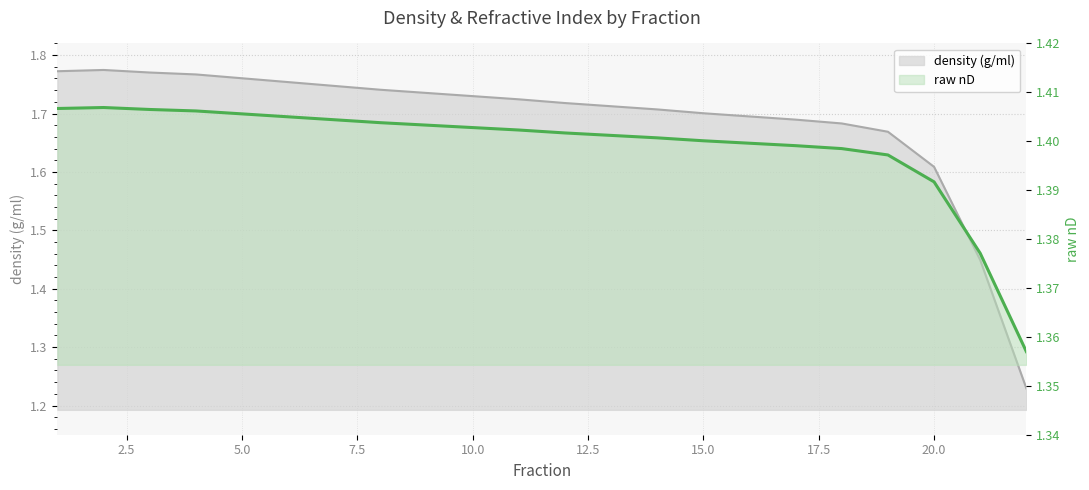

What is the difference between the maximum and minimum values in the density (g/ml) series?

0.5